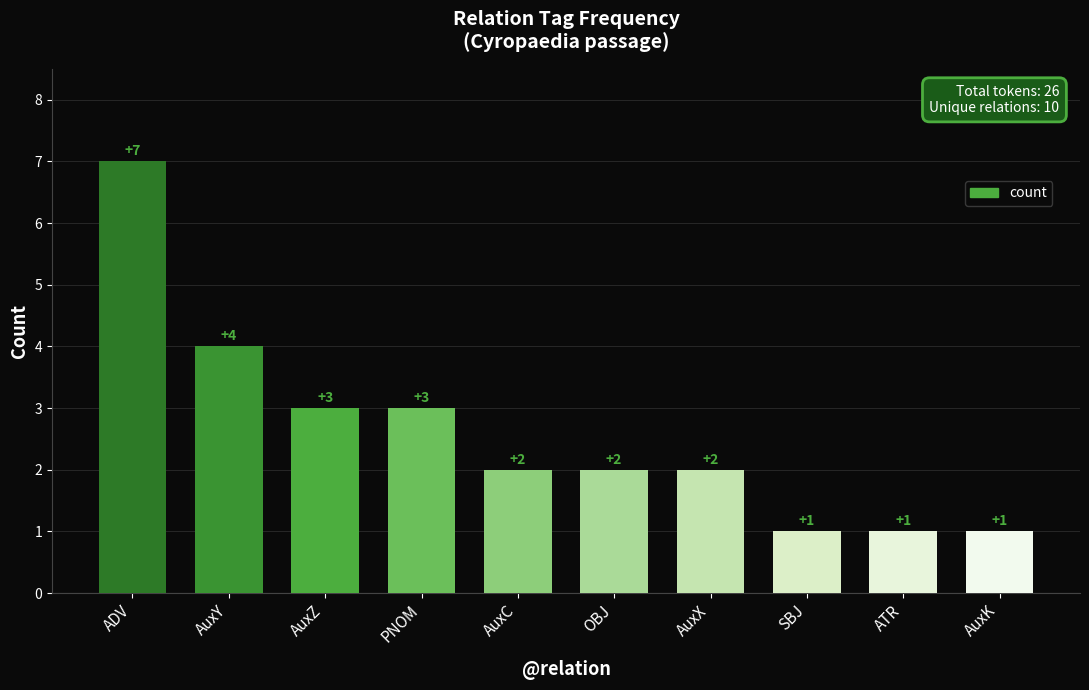

How many values are below 2?

3